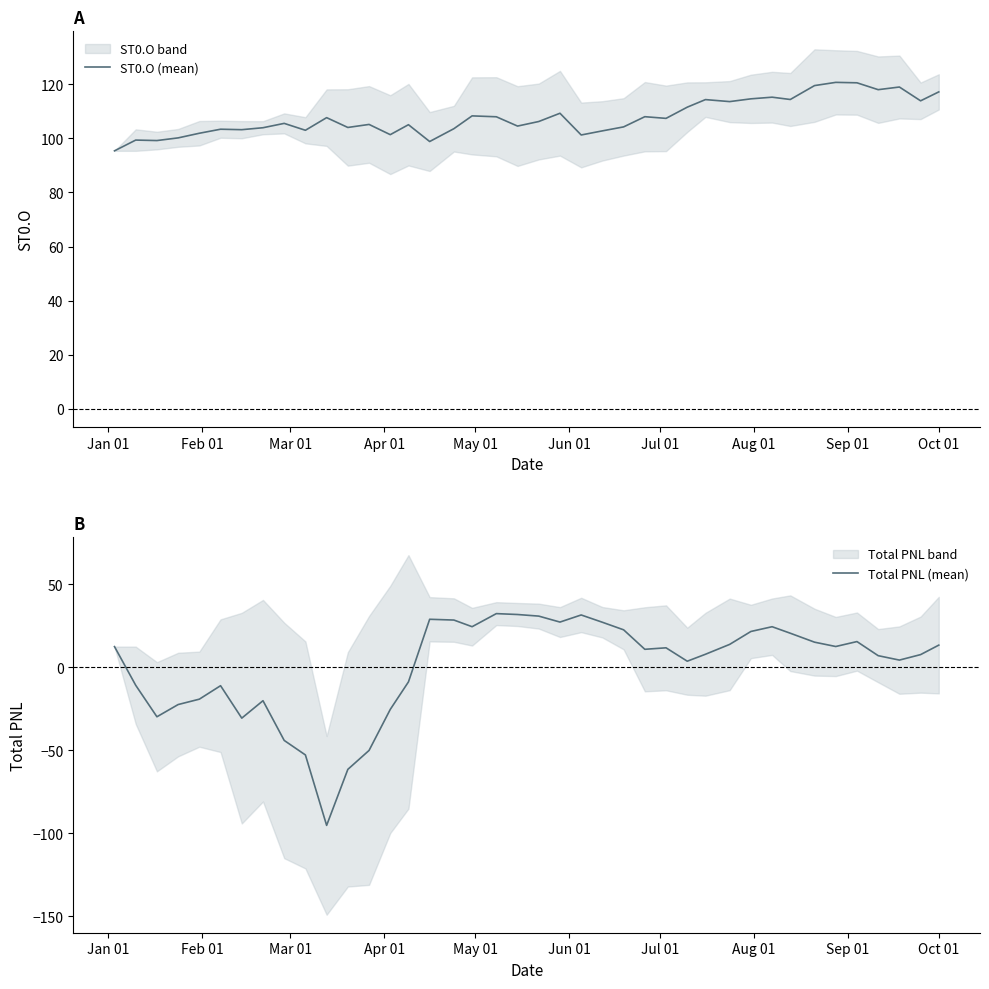

What is the lowest value of the Total PNL (mean) series?

-95.3